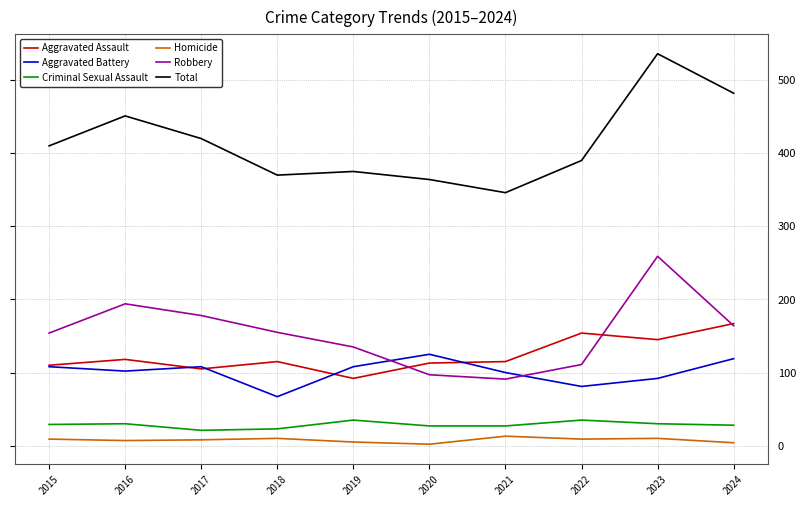

True or false: Aggravated Assault and Homicide cross at least once.

False